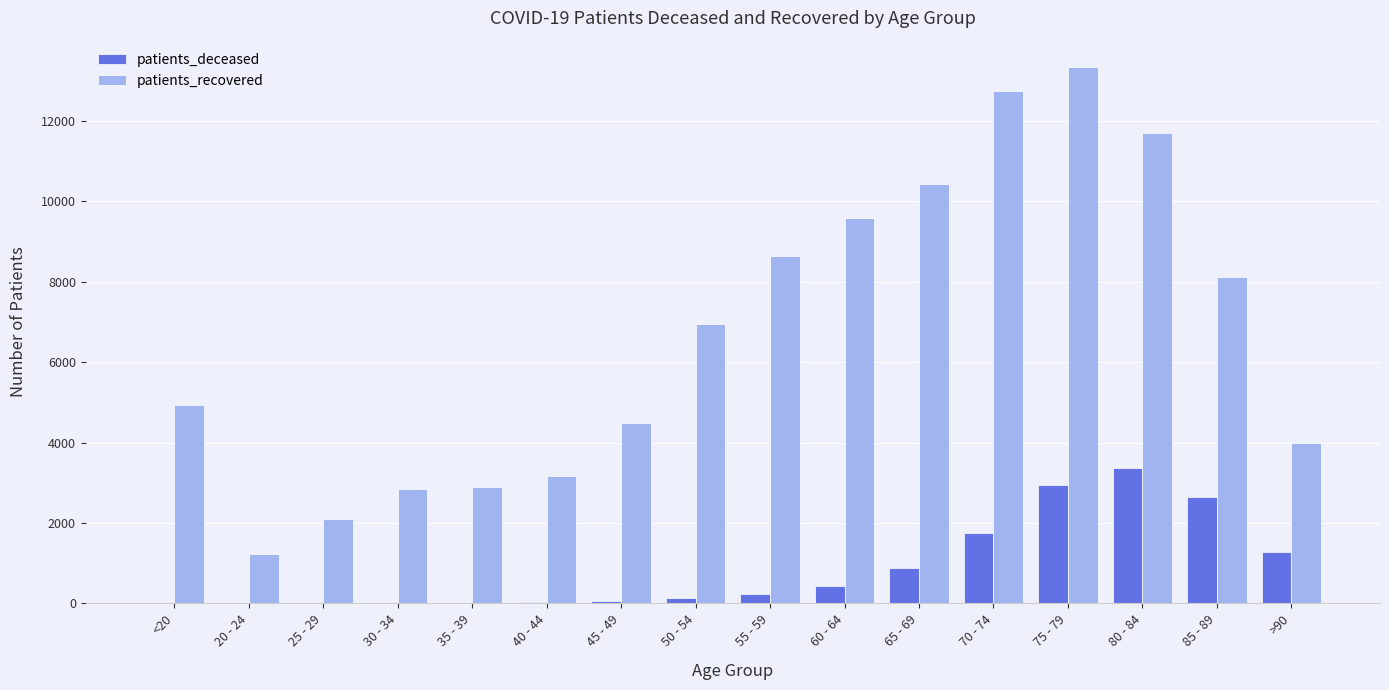

What is the sum of all patients_deceased values?

13818